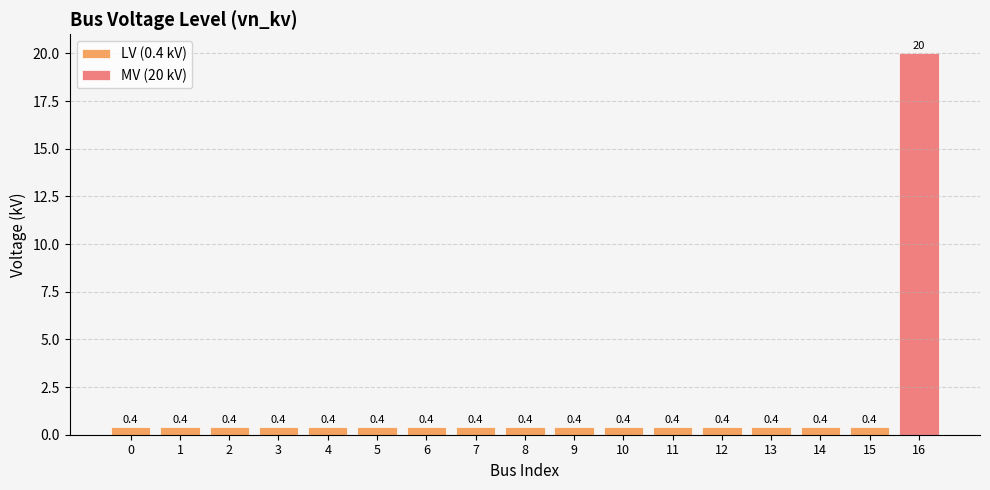

The value at 12 is 0.4. True or false?

True